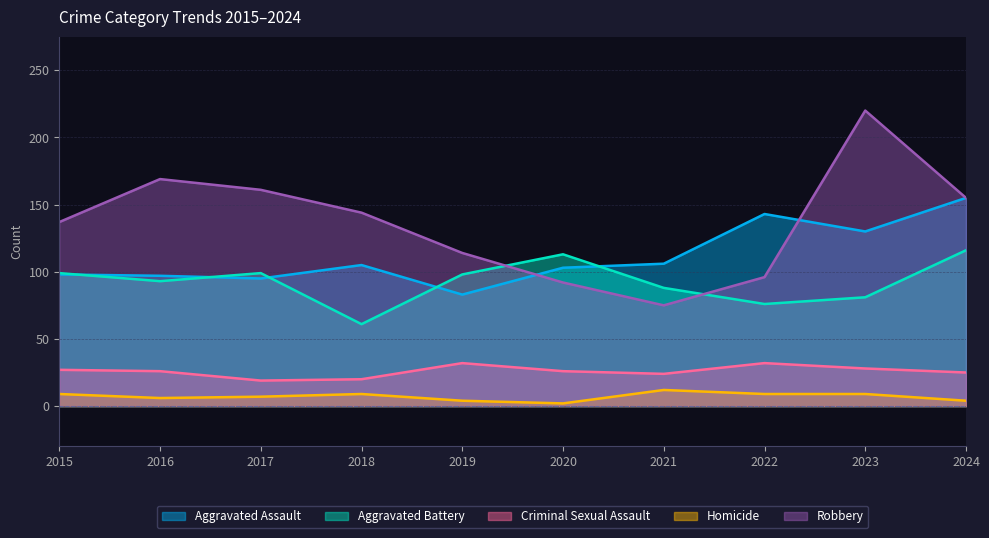

Where is the first local maximum for Robbery?

2016